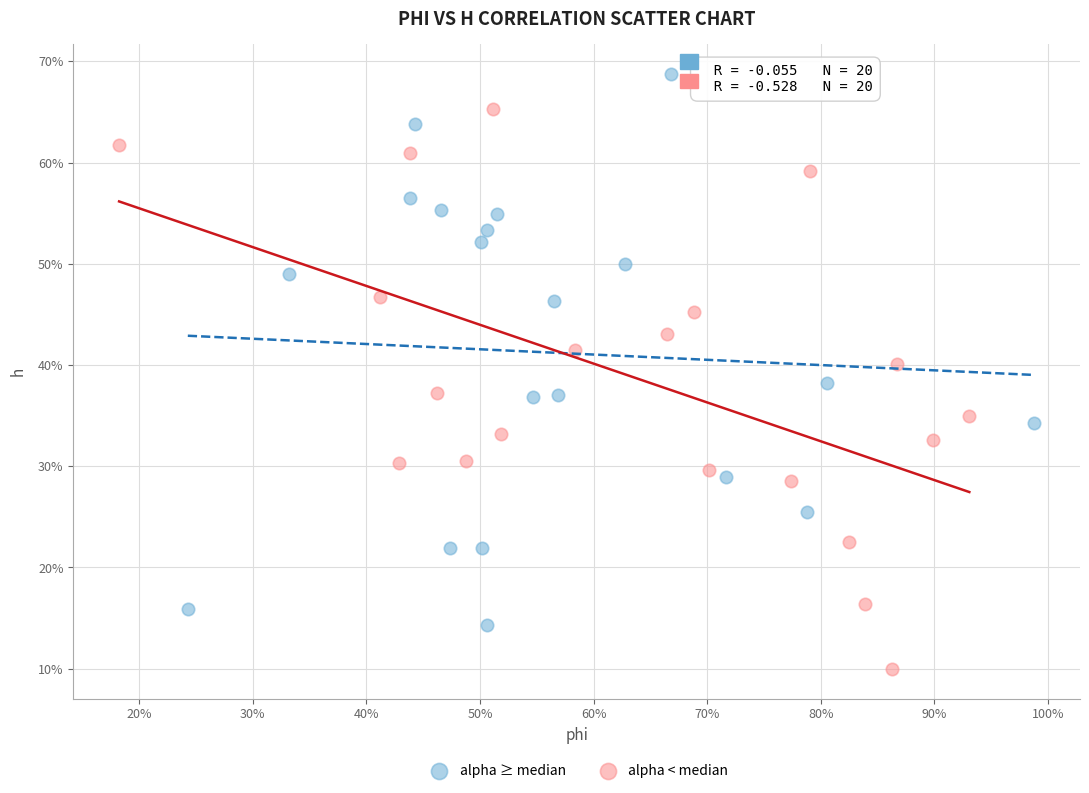

Which series reaches the maximum Y coordinate?

alpha ≥ median